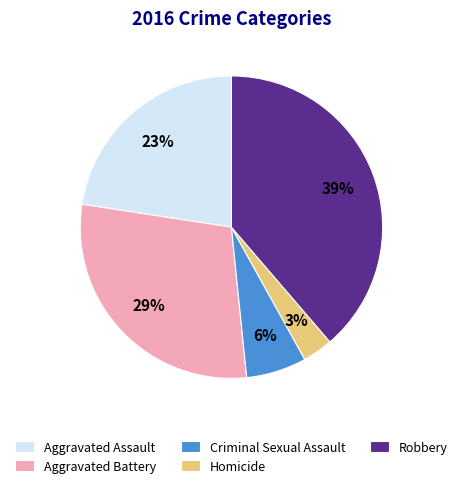

Between Robbery and Aggravated Battery, which is larger?

Robbery